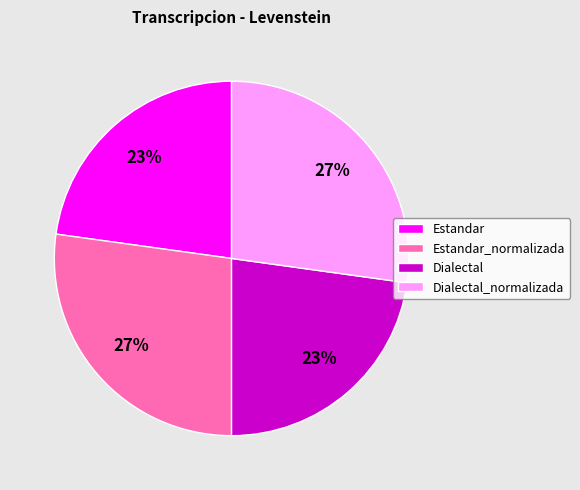

How many slices are in this pie chart?

4